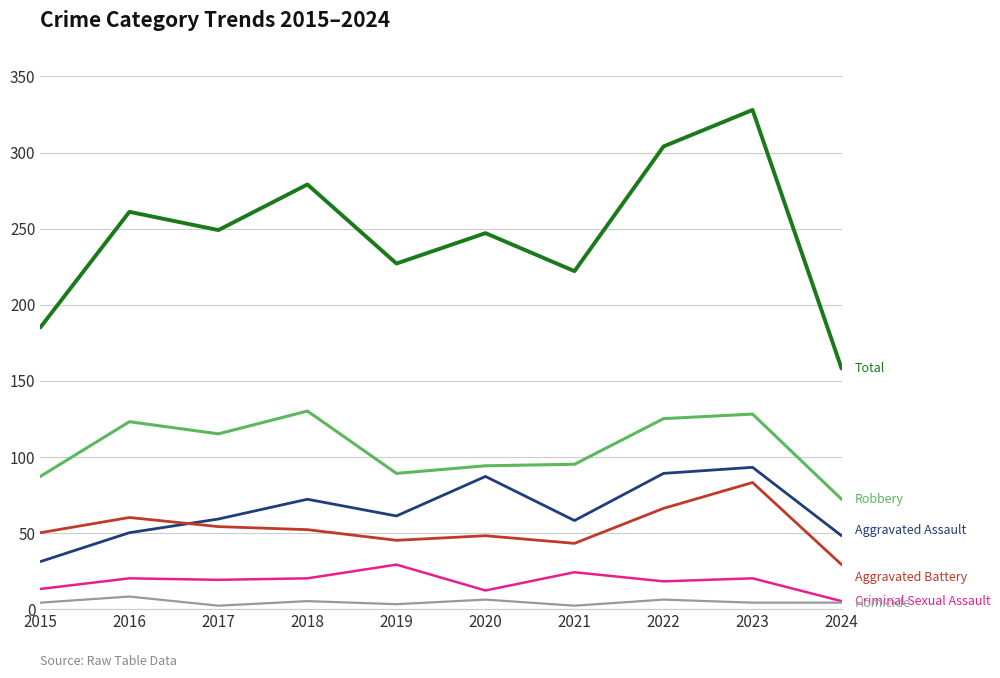

At which category is the sum across all series the highest?

2023